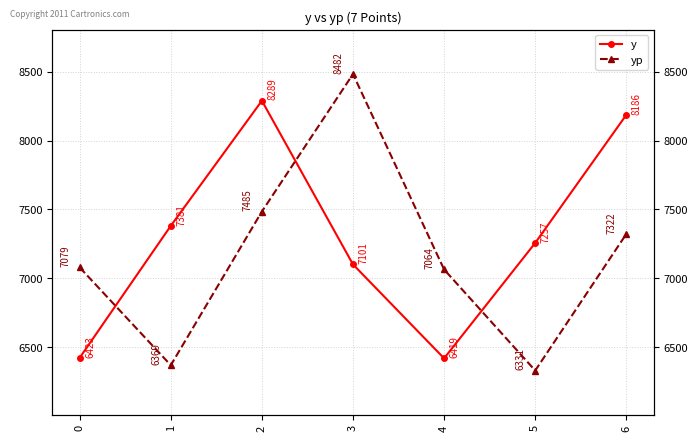

Which series has the largest total across all categories?

y